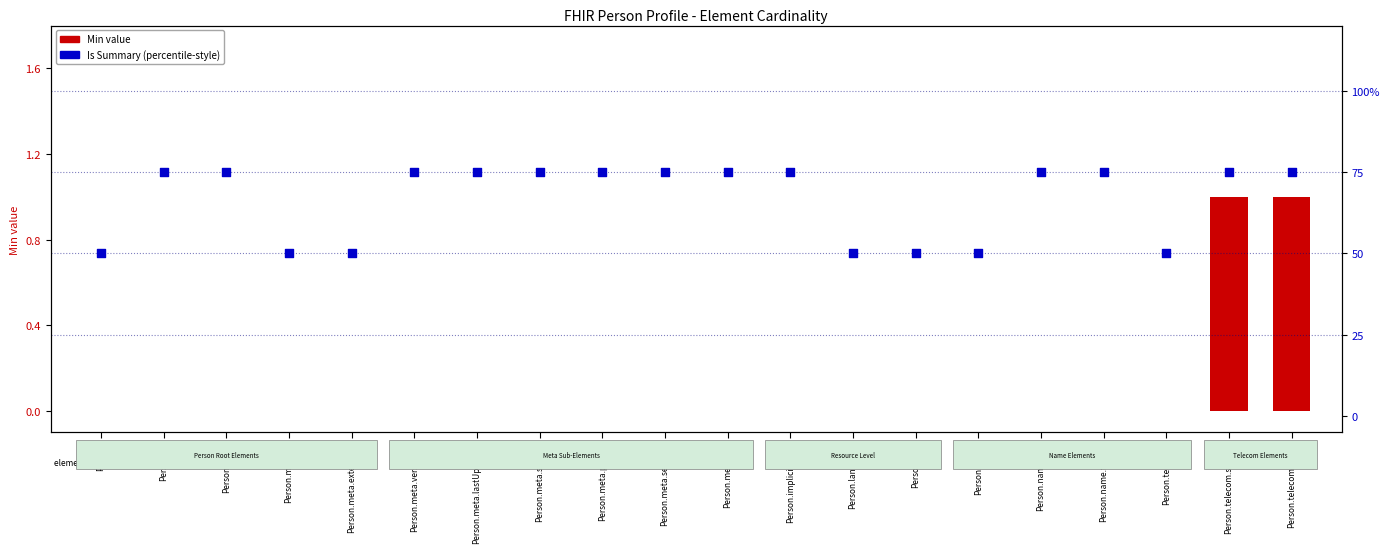

What is the total value across all series at Person.meta.id?

50